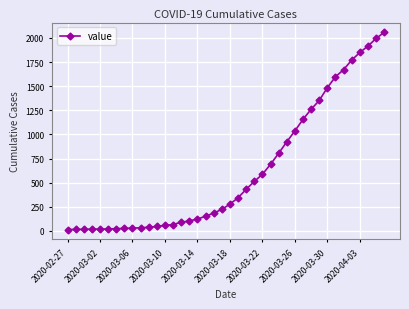

What is the average value?

626